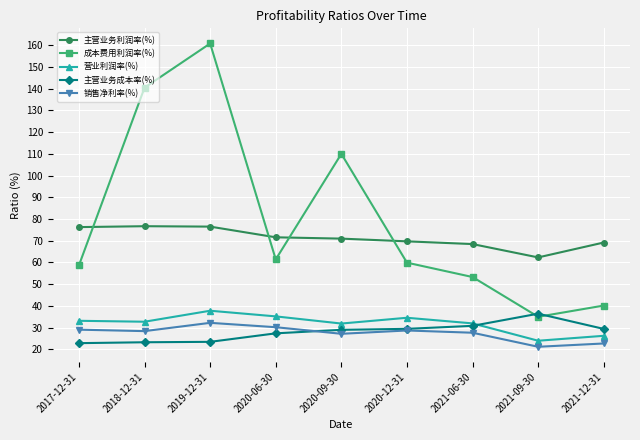

True or false: 销售净利率(%) and 主营业务利润率(%) intersect in this chart.

False